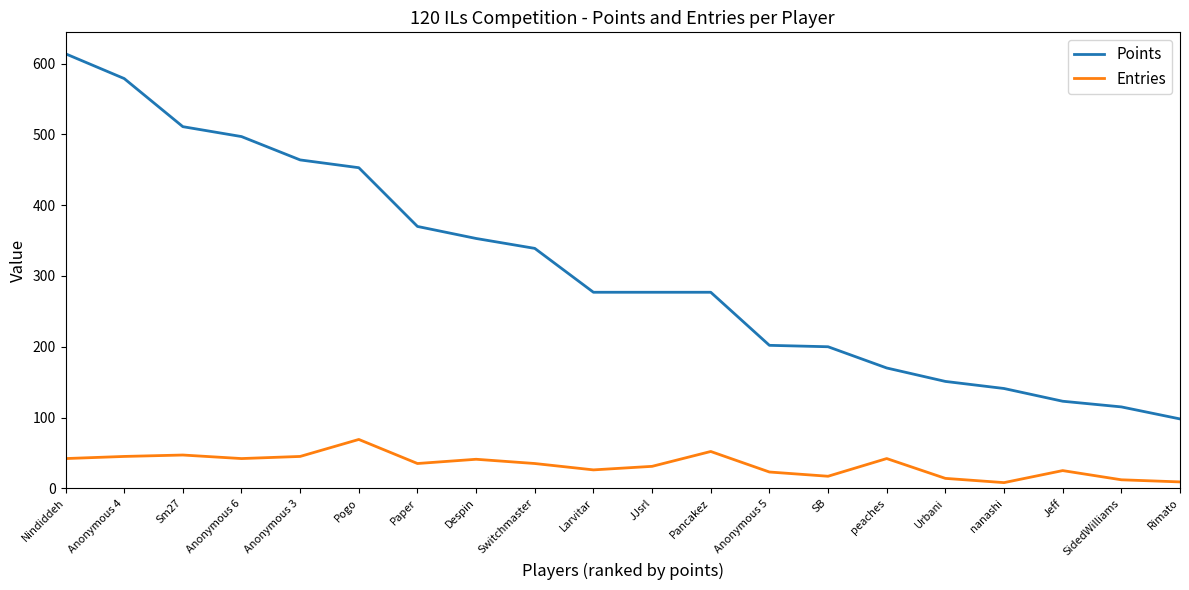

What are all the series names shown in the legend?

Points, Entries